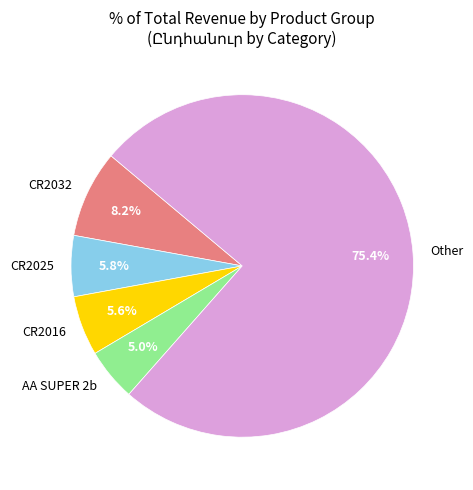

Which slice is the largest?

Other